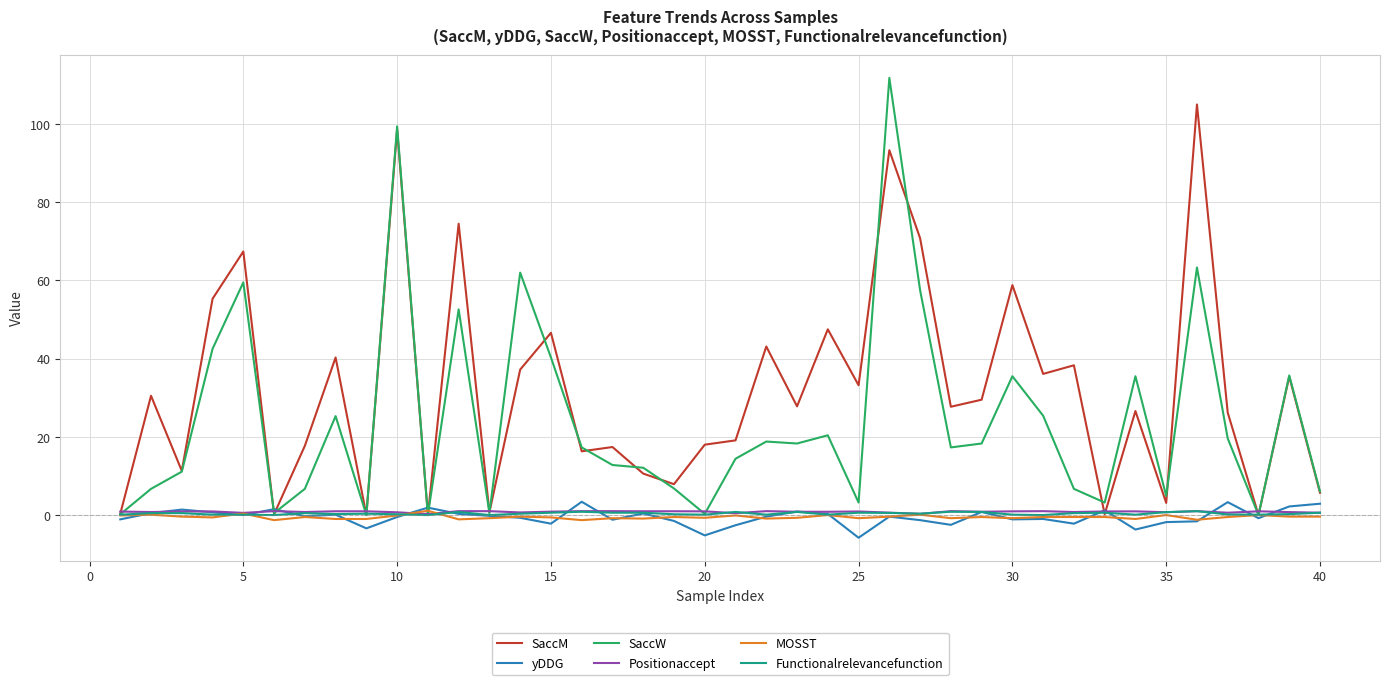

What is the maximum value shown in the chart?

111.8